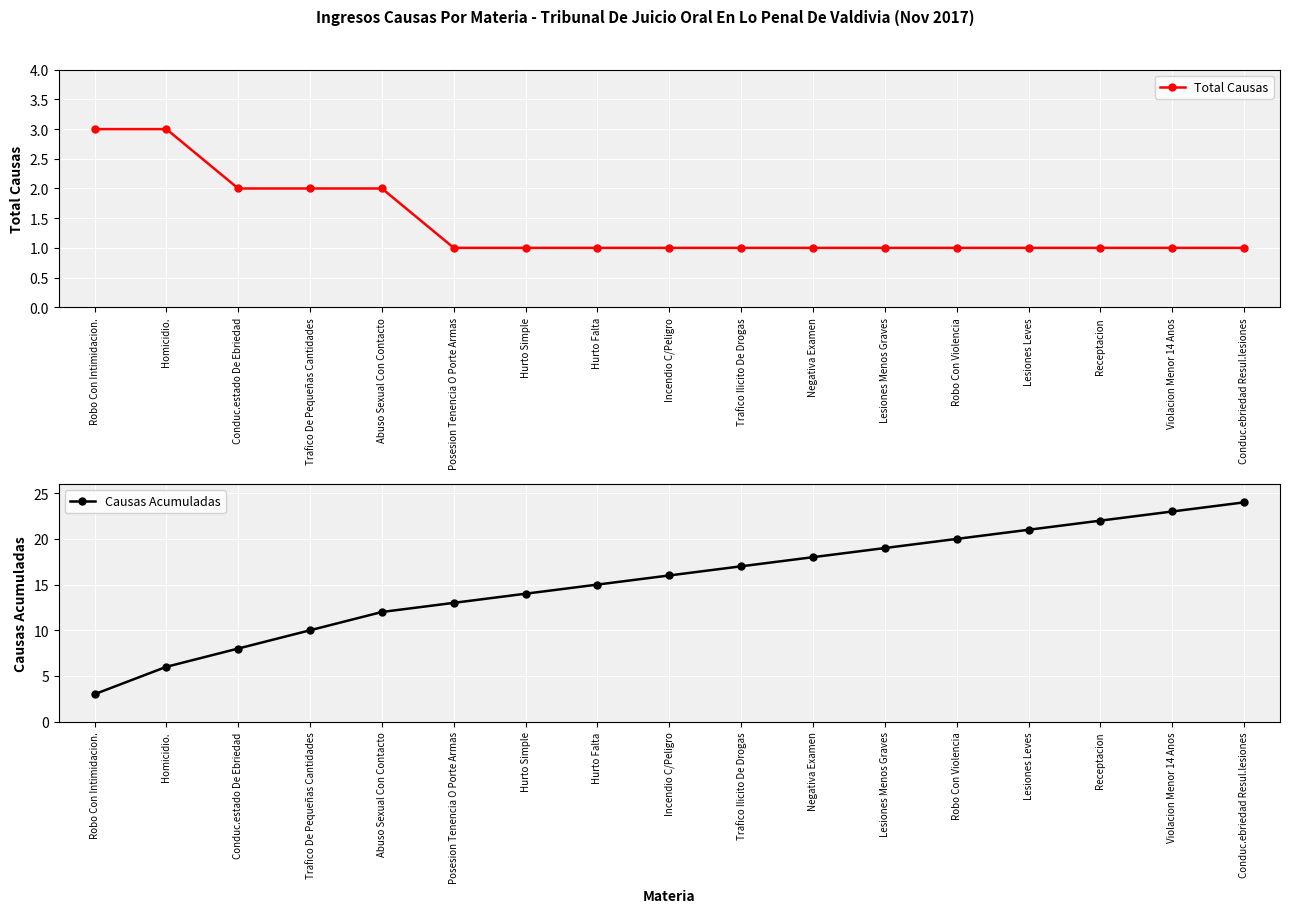

Rank the series by their average value, from highest to lowest.

Causas Acumuladas, Total Causas